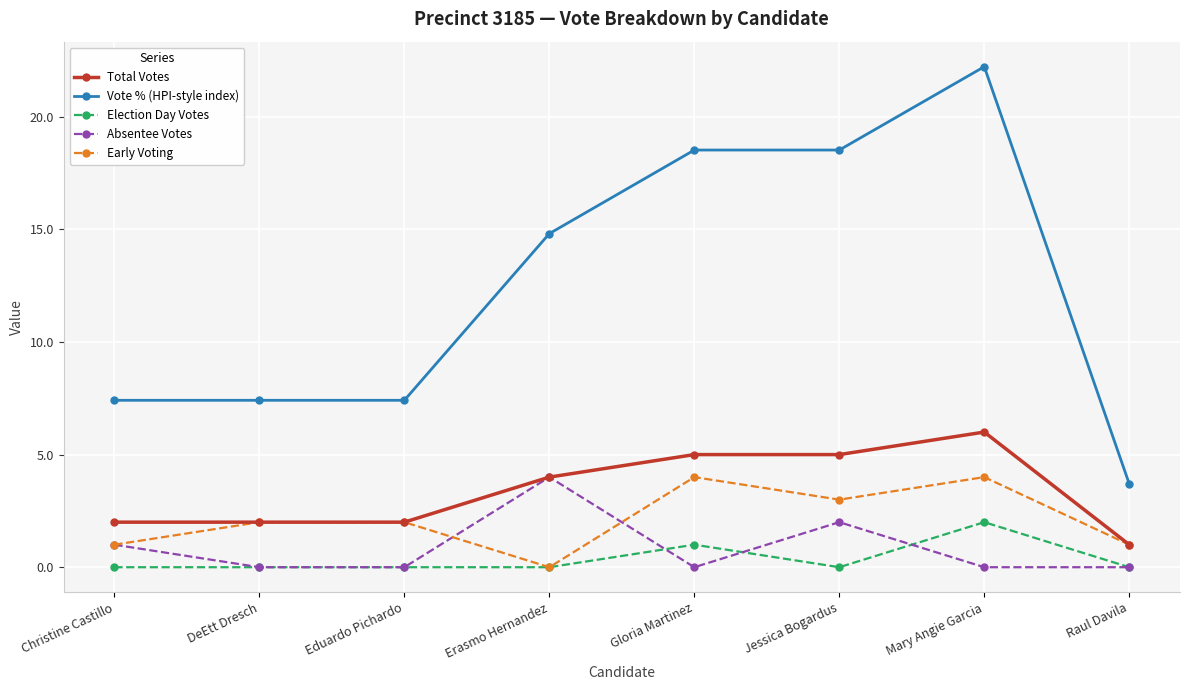

At which label does Vote % (HPI-style index) reach its peak?

Mary Angie Garcia